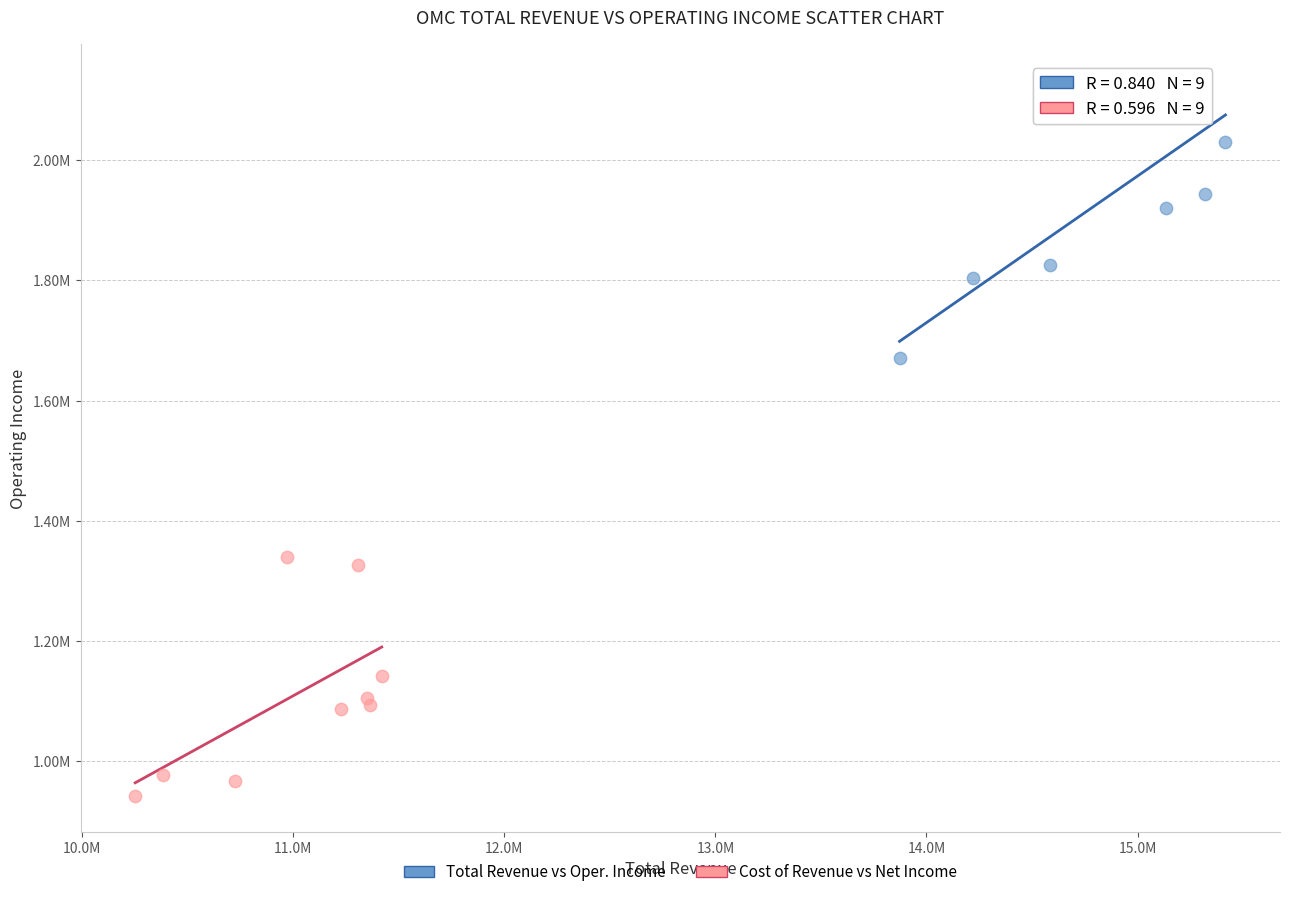

Which series reaches the minimum Y coordinate?

Cost of Revenue vs Net Income